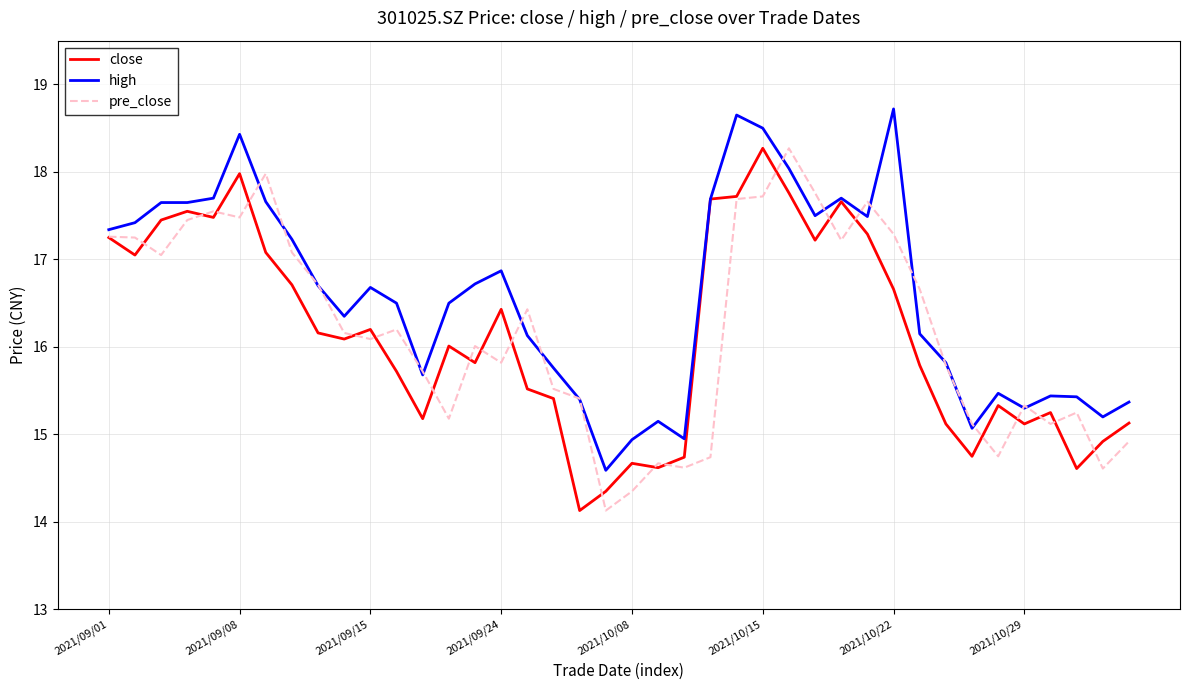

Which series has the largest total across all categories?

high